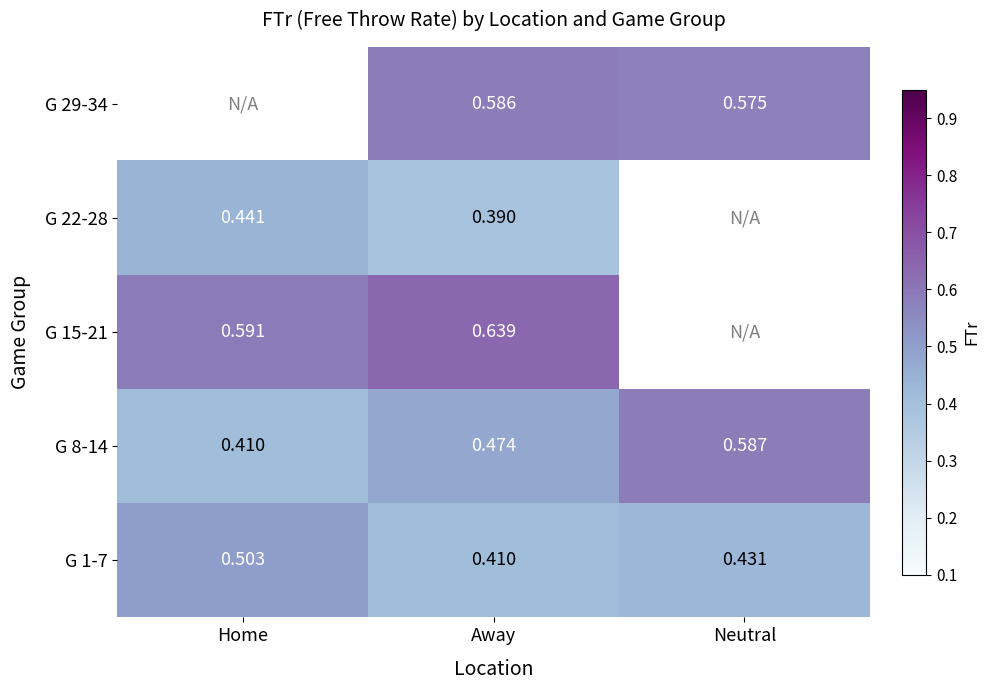

Which has a higher value, Neutral or Away?

Neutral